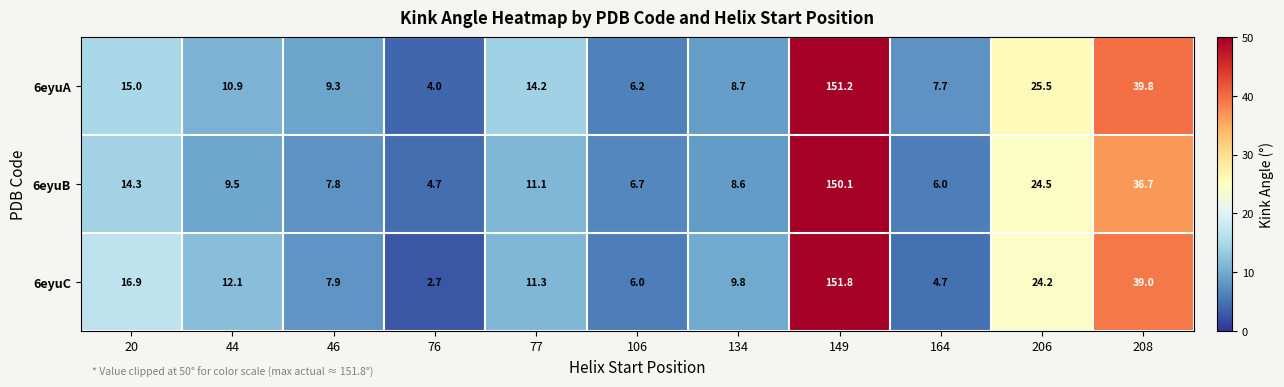

Is it true that 6eyuC equals 8.2 at 164?

False